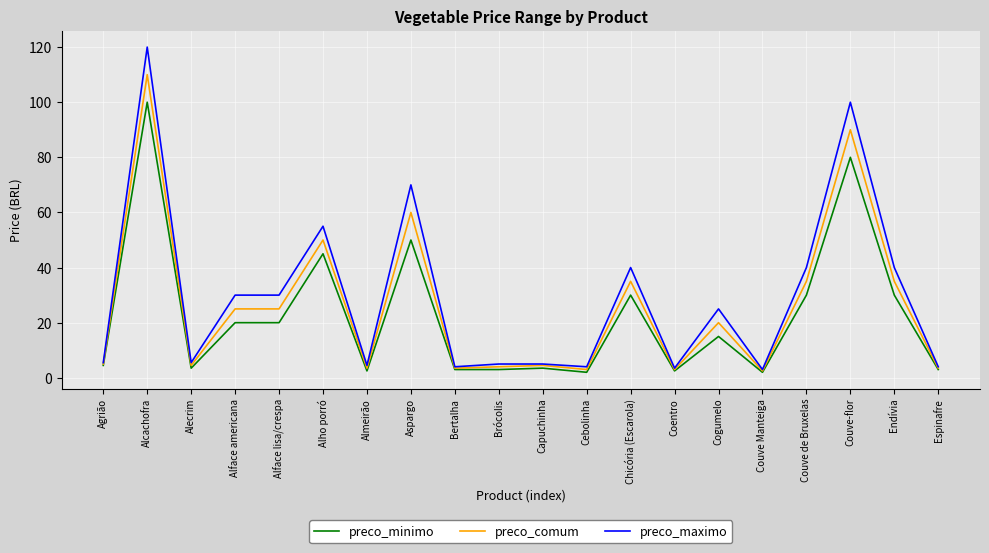

Where does the preco_comum series first go above 20?

Alcachofra